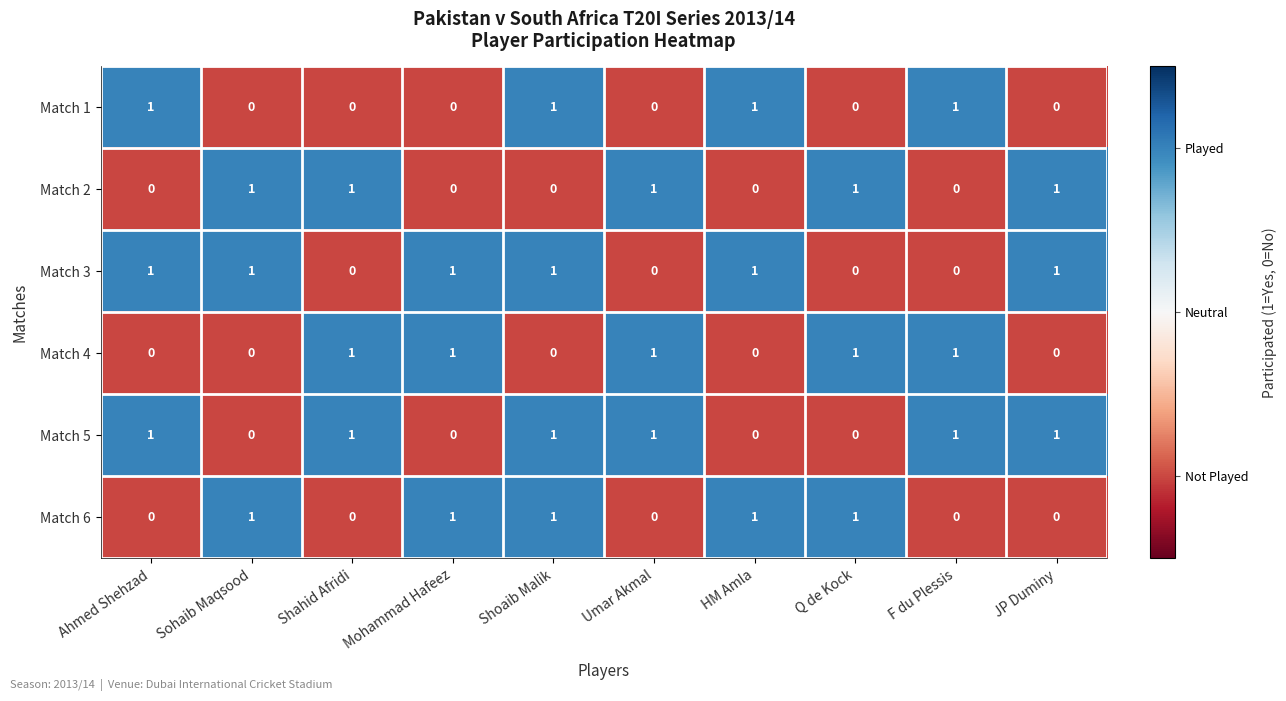

True or false: Match 6 has a value of 2 at Q de Kock.

False